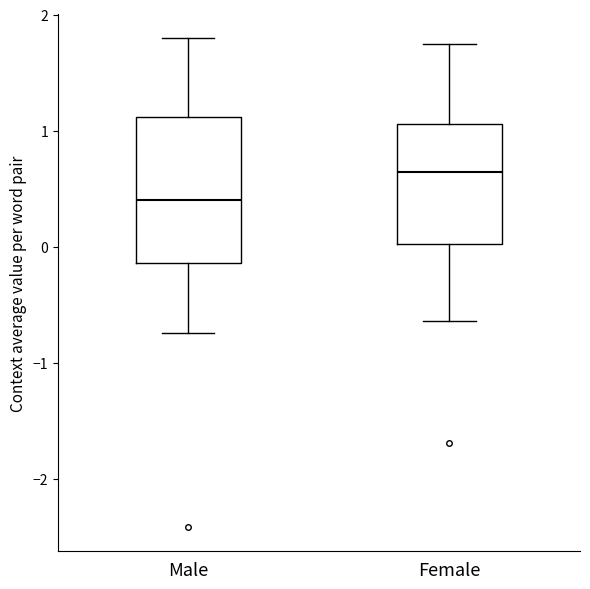

Which box has the highest median line?

Female